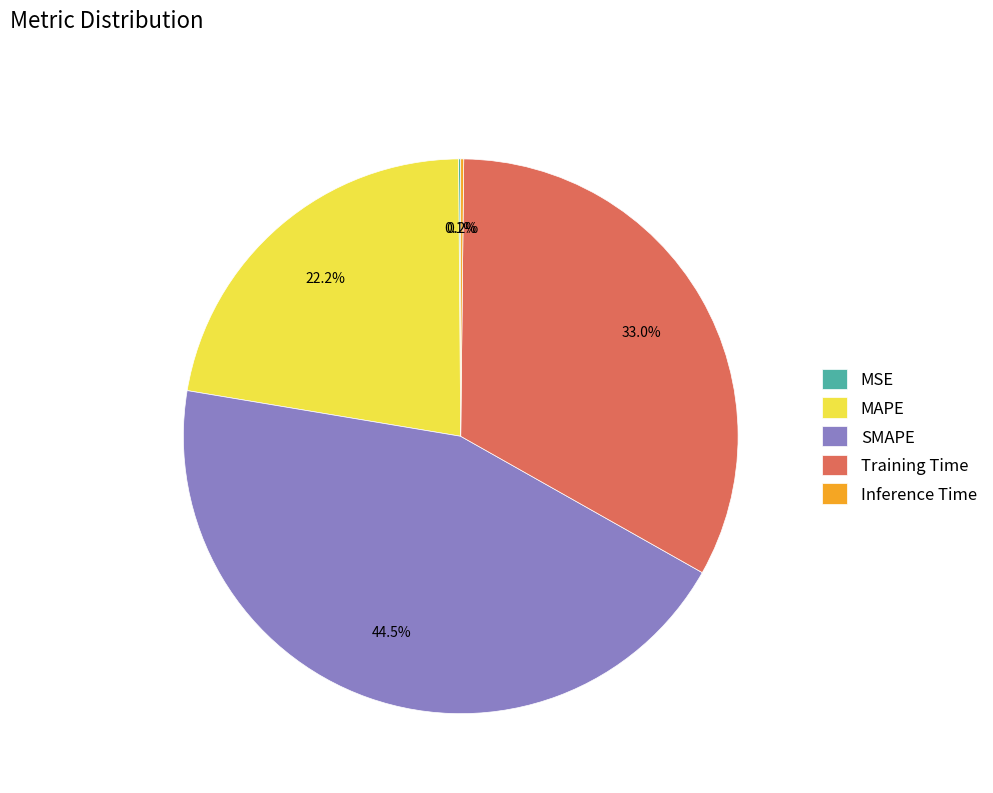

Which category has the biggest portion of the pie?

SMAPE